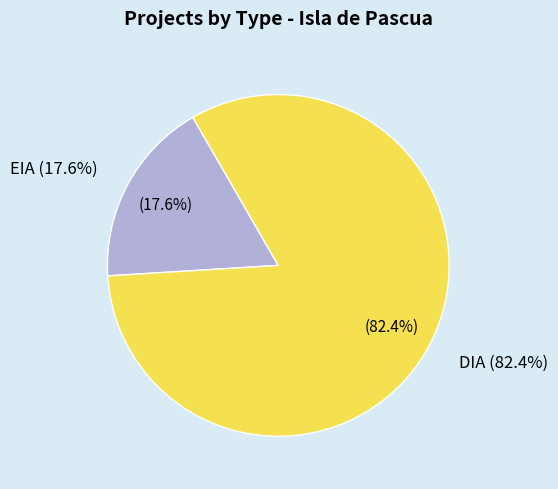

To the nearest percent, what is the average slice percentage?

50%